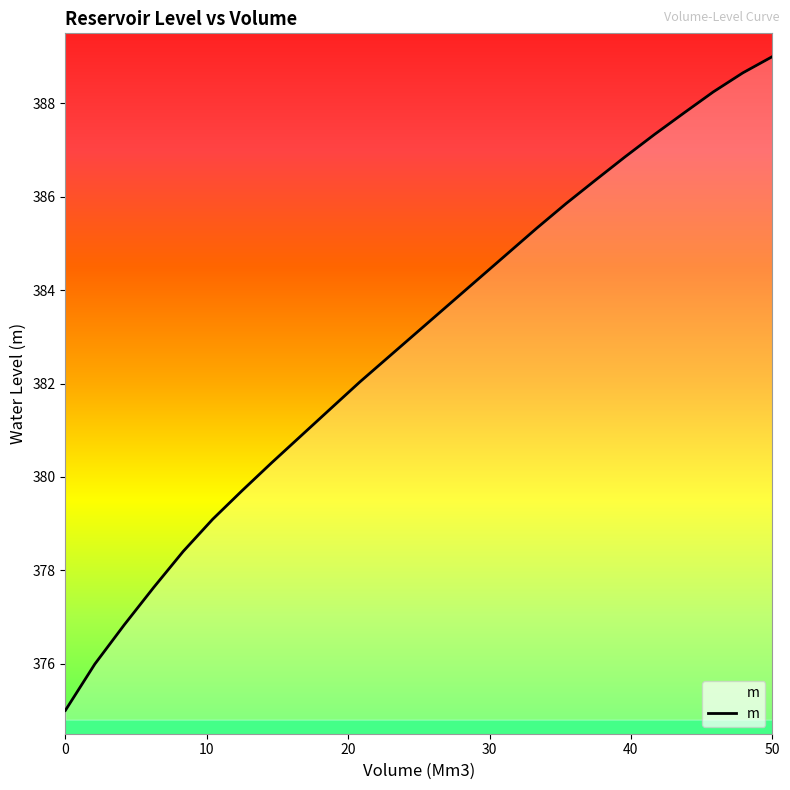

Does the chart display data point markers on the line(s)?

No